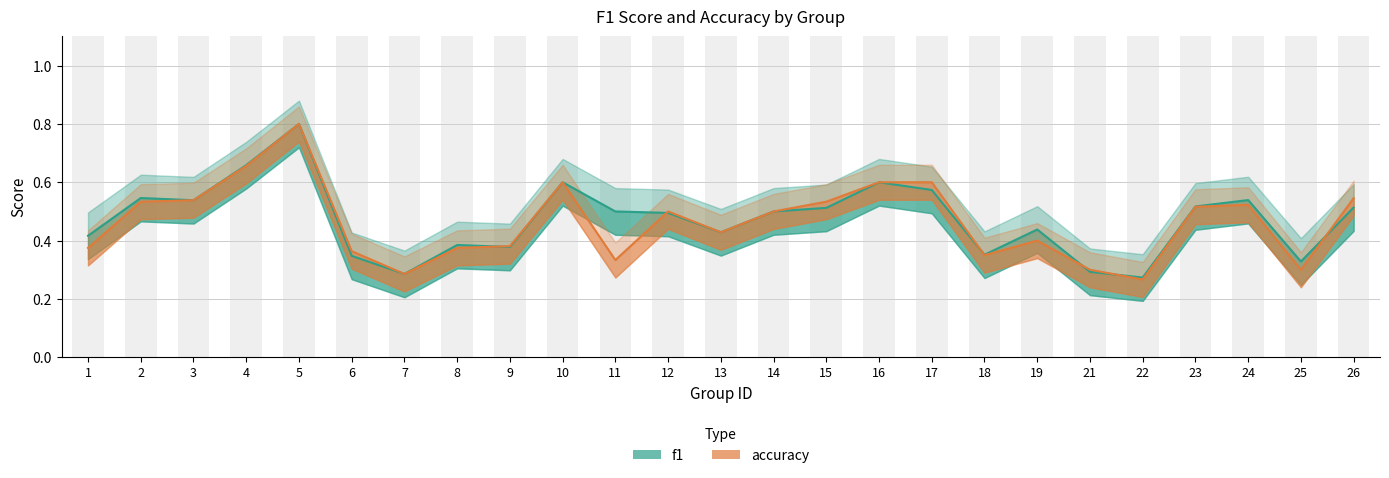

Which has a higher value, 18 or 5?

5